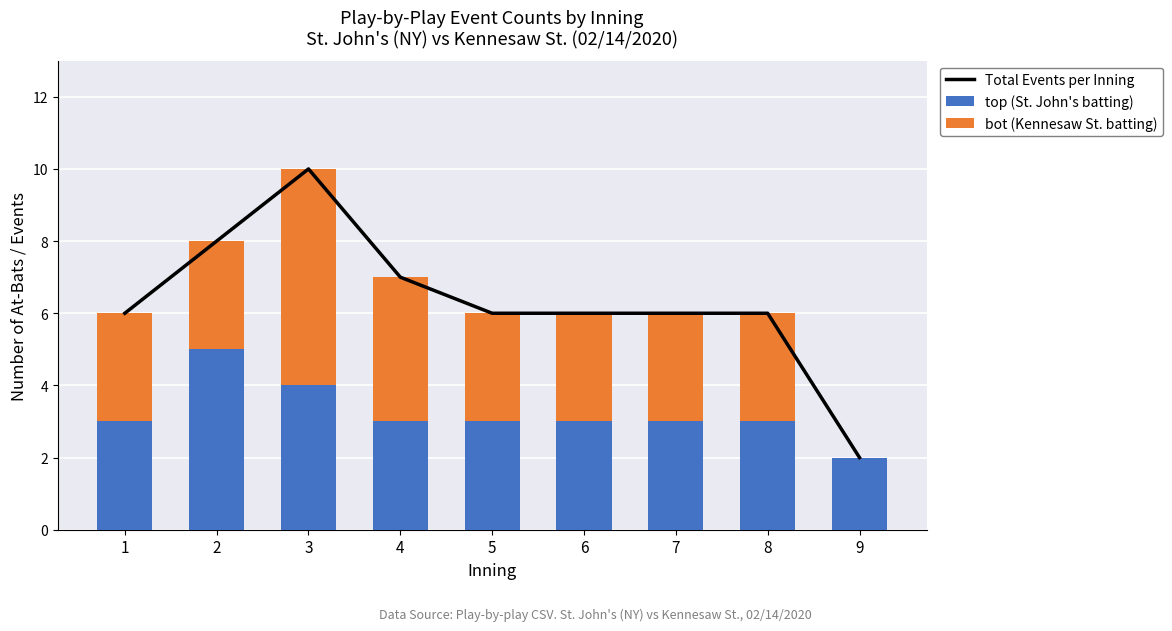

Does the chart contain any negative values?

No